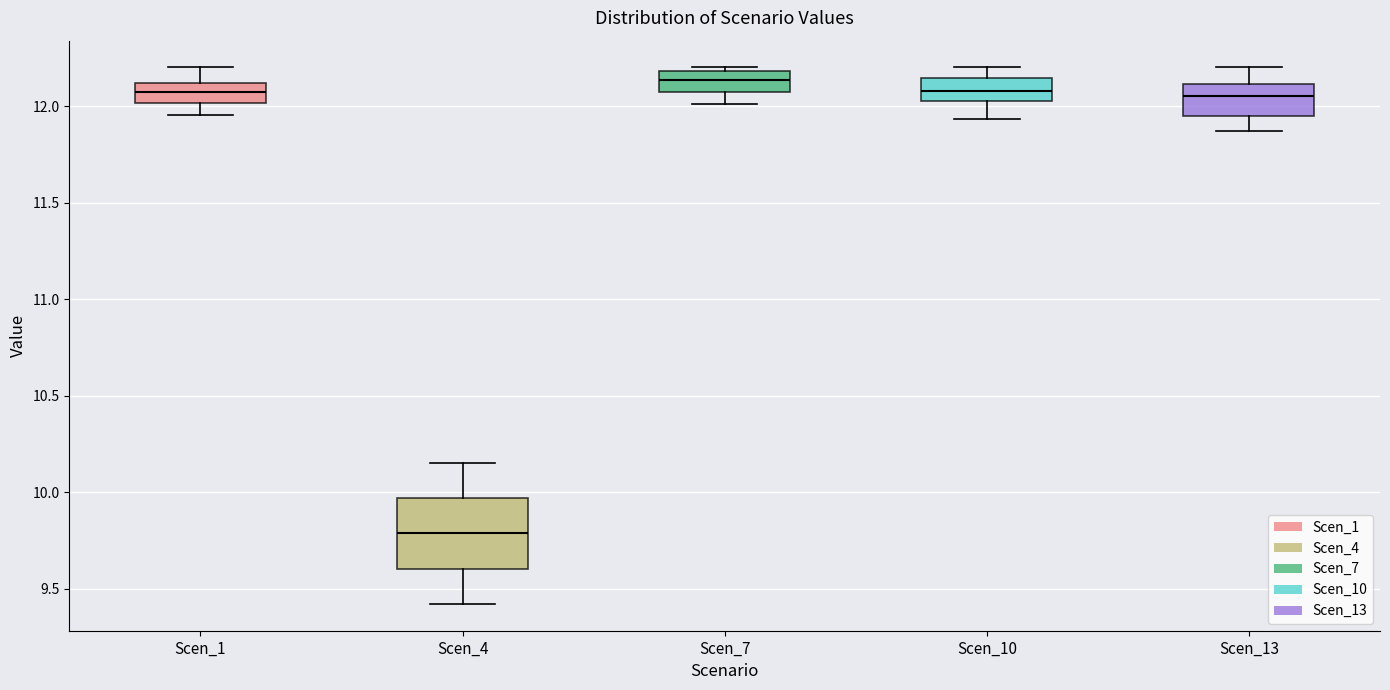

Comparing the boxes themselves (not the whiskers), which one is the tallest?

Scen_4